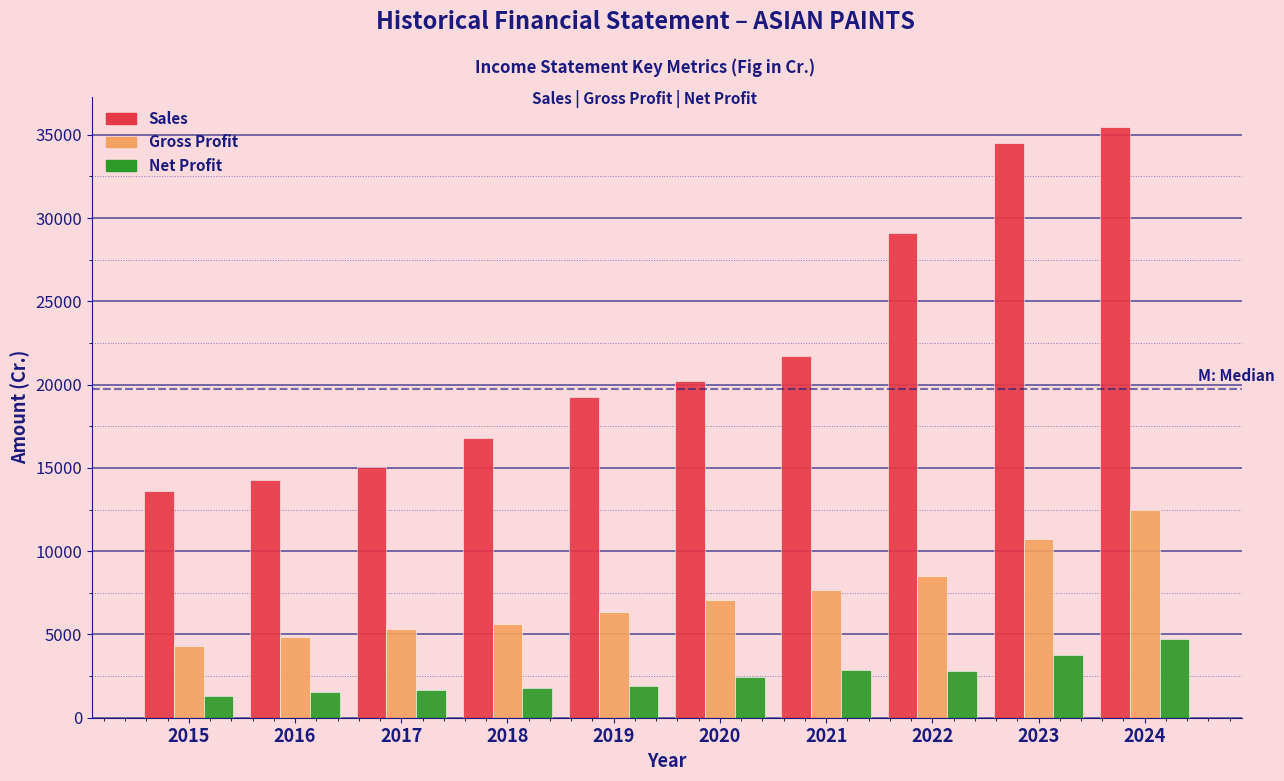

True or false: Net Profit has a value of 2875.1 at 2021.

True